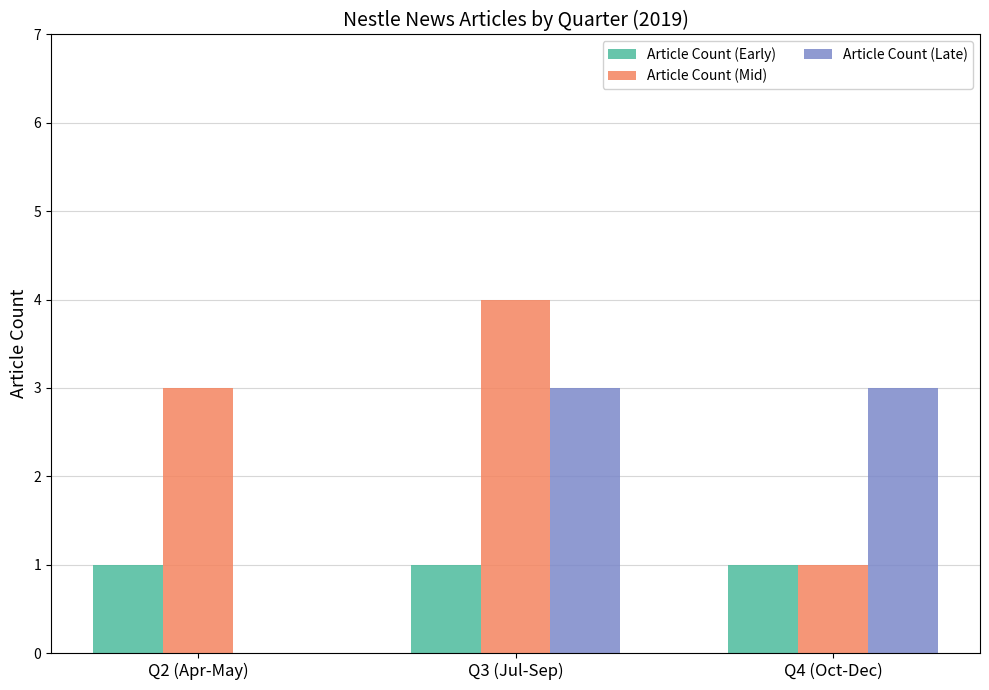

Between Q3 (Jul-Sep) and Q4 (Oct-Dec), which series saw the biggest shift?

Article Count (Mid)